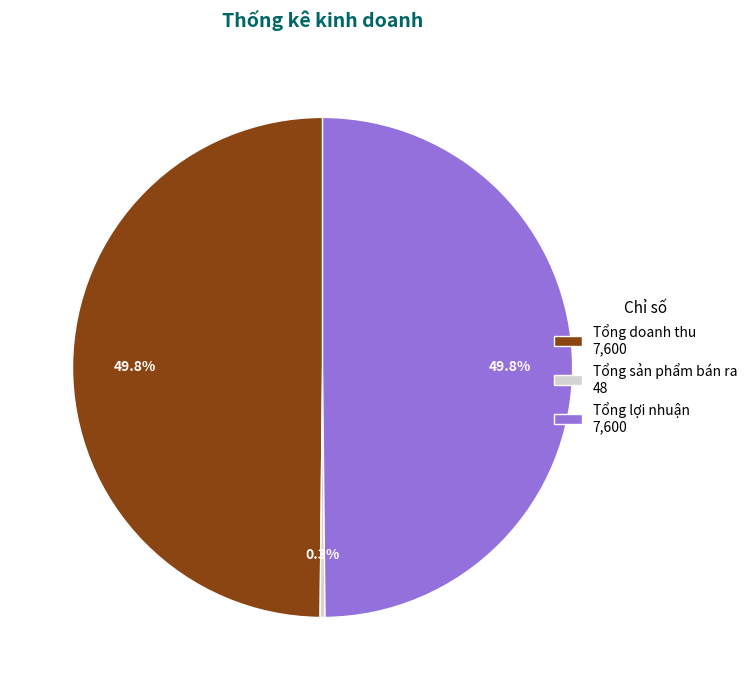

How many segments does this pie chart have?

3